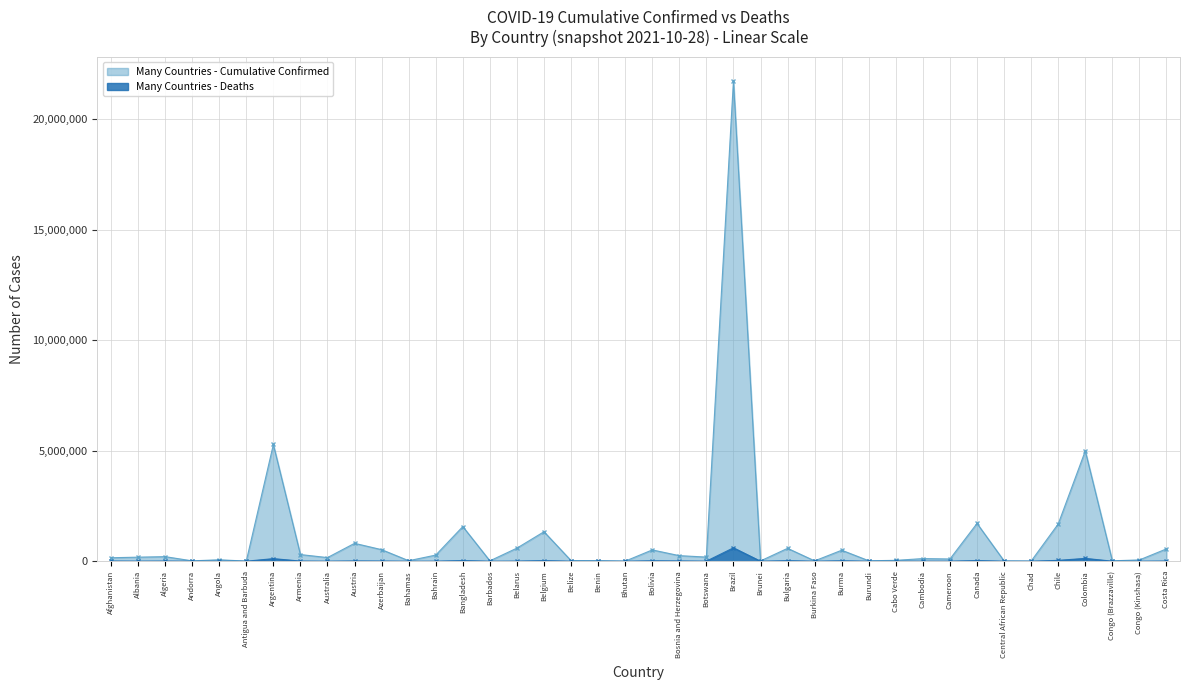

Rank the series by their average value, from lowest to highest.

Many Countries - Deaths, Many Countries - Cumulative Confirmed